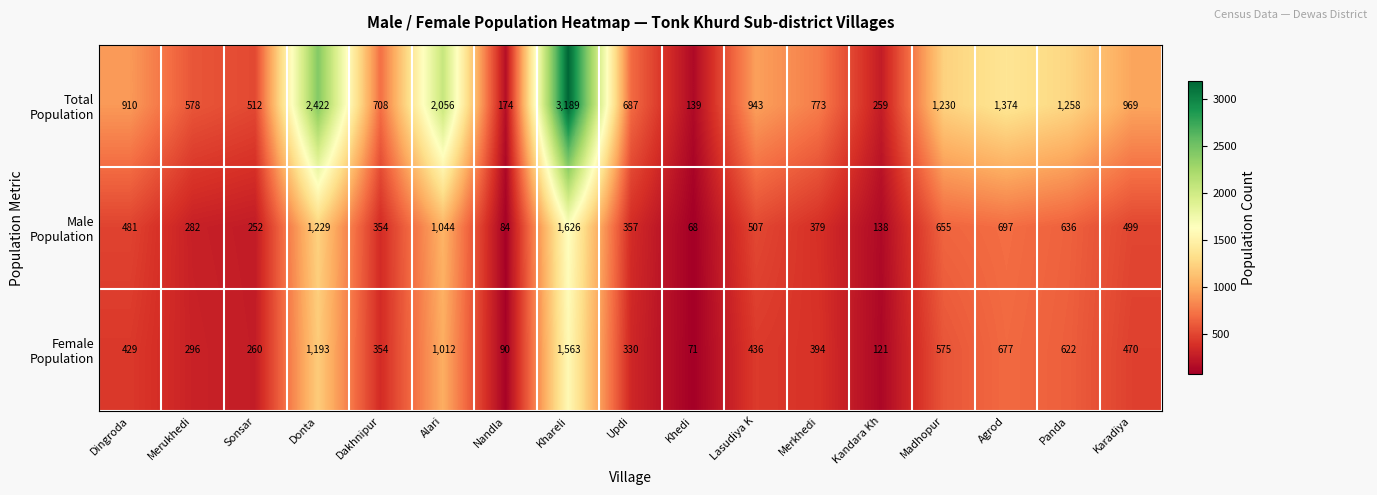

Which category has the highest value across all series?

Khareli